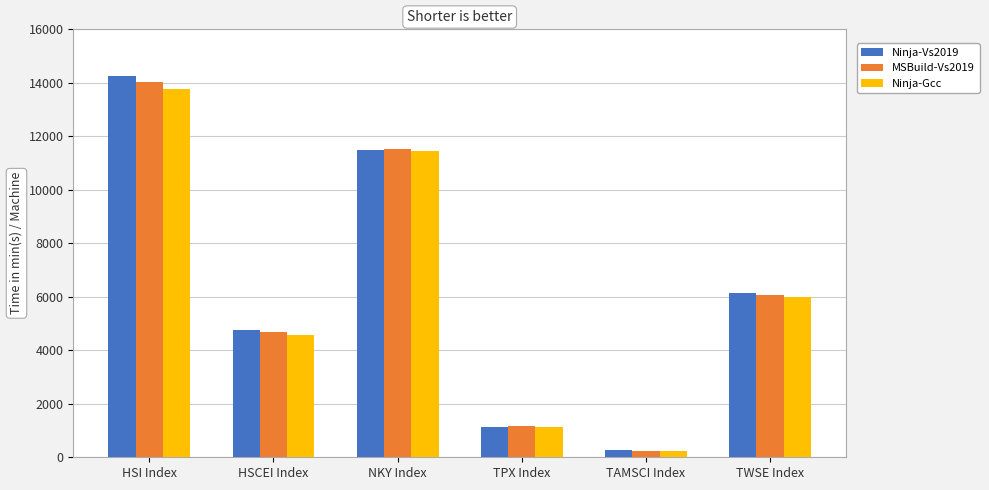

What is the sum of all MSBuild-Vs2019 values?

37728.5